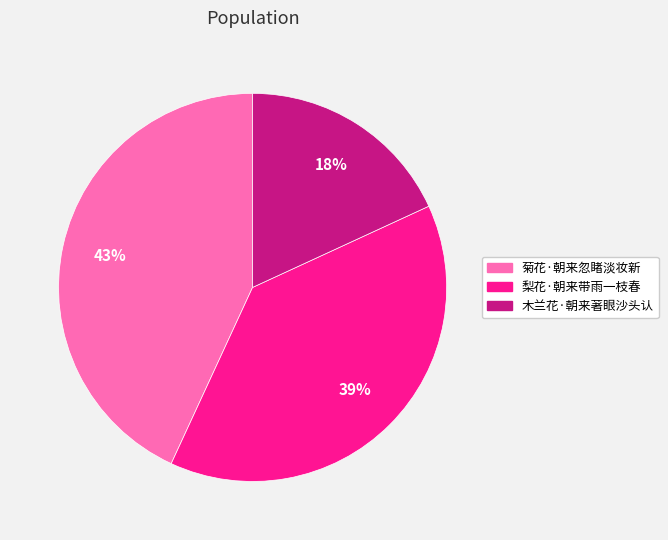

What percentage is the 木兰花·朝来著眼沙头认 slice, to the nearest percent?

18%